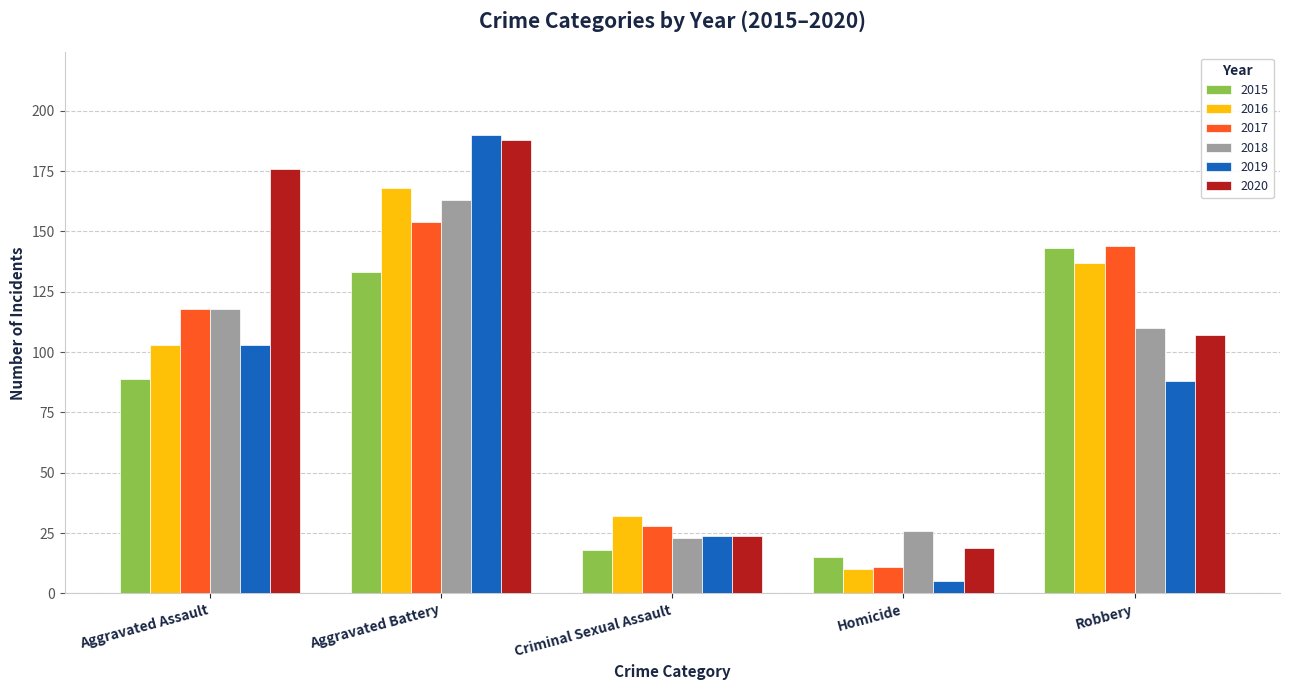

List the labels in order of 2016 value, largest first.

Aggravated Battery, Robbery, Aggravated Assault, Criminal Sexual Assault, Homicide